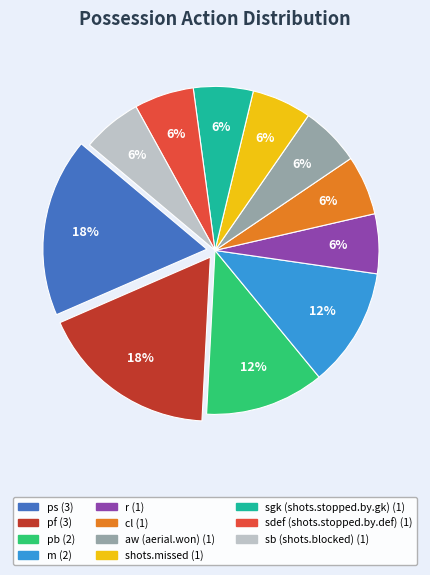

Count the number of slices in the pie.

11